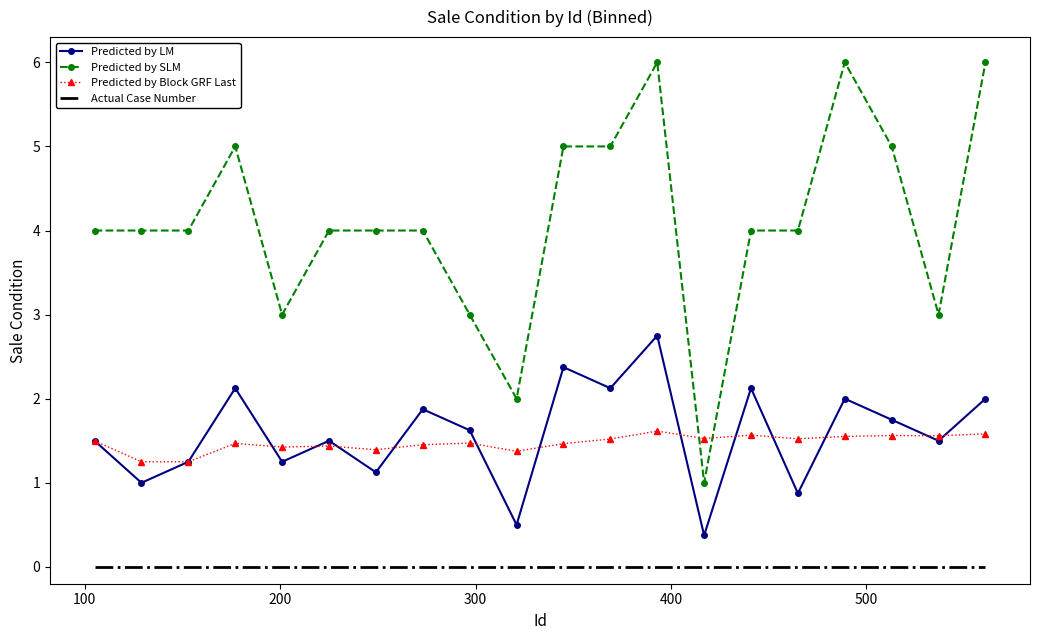

True or false: Predicted by LM and Predicted by Block GRF Last cross at least once.

True